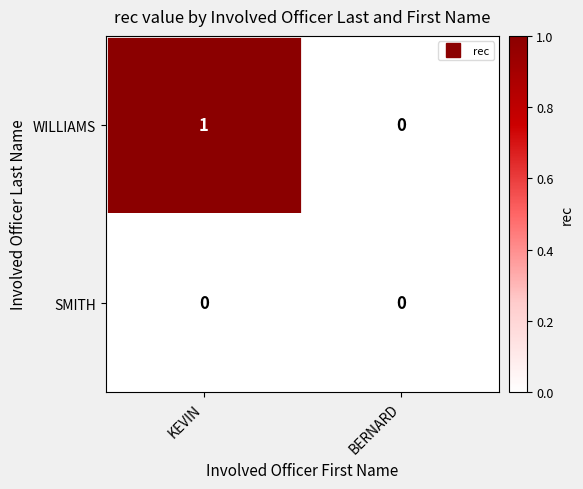

Which series has the widest spread of values?

WILLIAMS